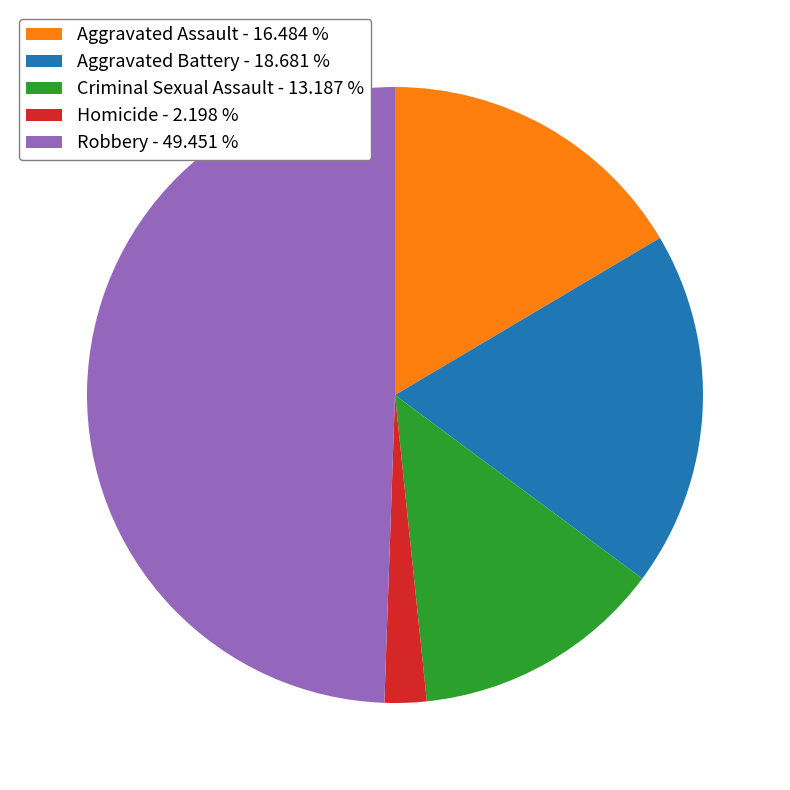

Which has a higher value, Criminal Sexual Assault - 13.187 % or Aggravated Battery - 18.681 %?

Aggravated Battery - 18.681 %